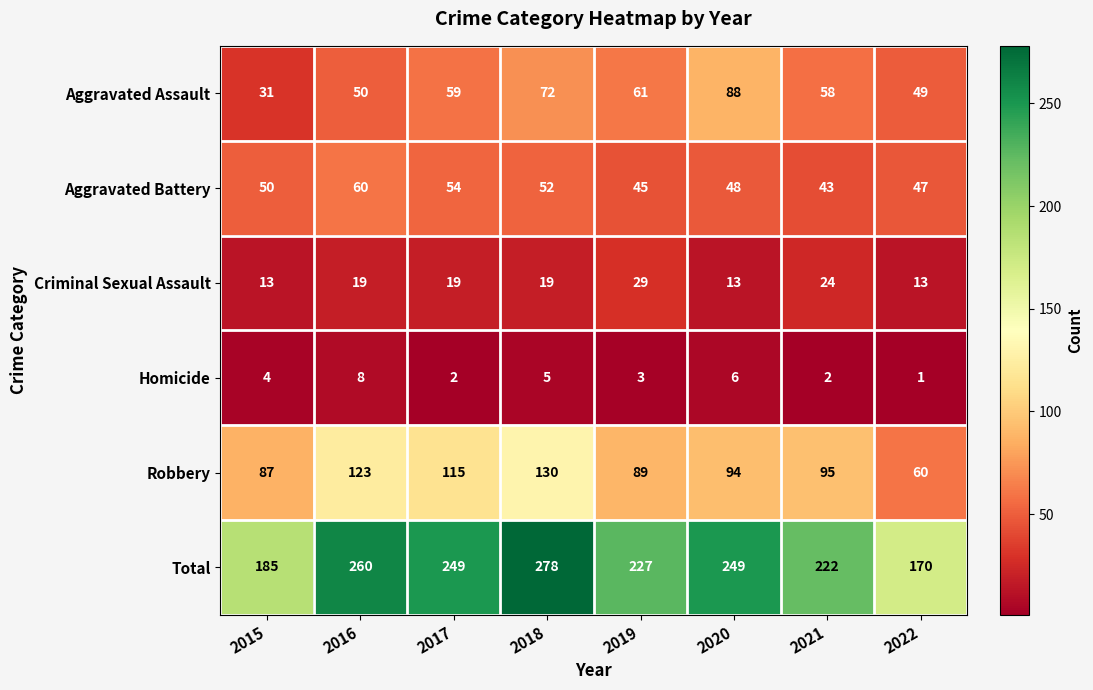

Rank the series by their maximum value, from lowest to highest.

Homicide, Criminal Sexual Assault, Aggravated Battery, Aggravated Assault, Robbery, Total